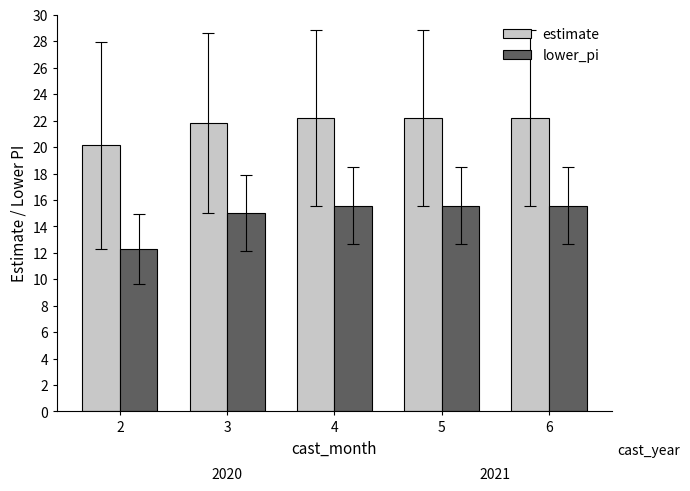

True or false: estimate has a value of 22.2 at 4.

True